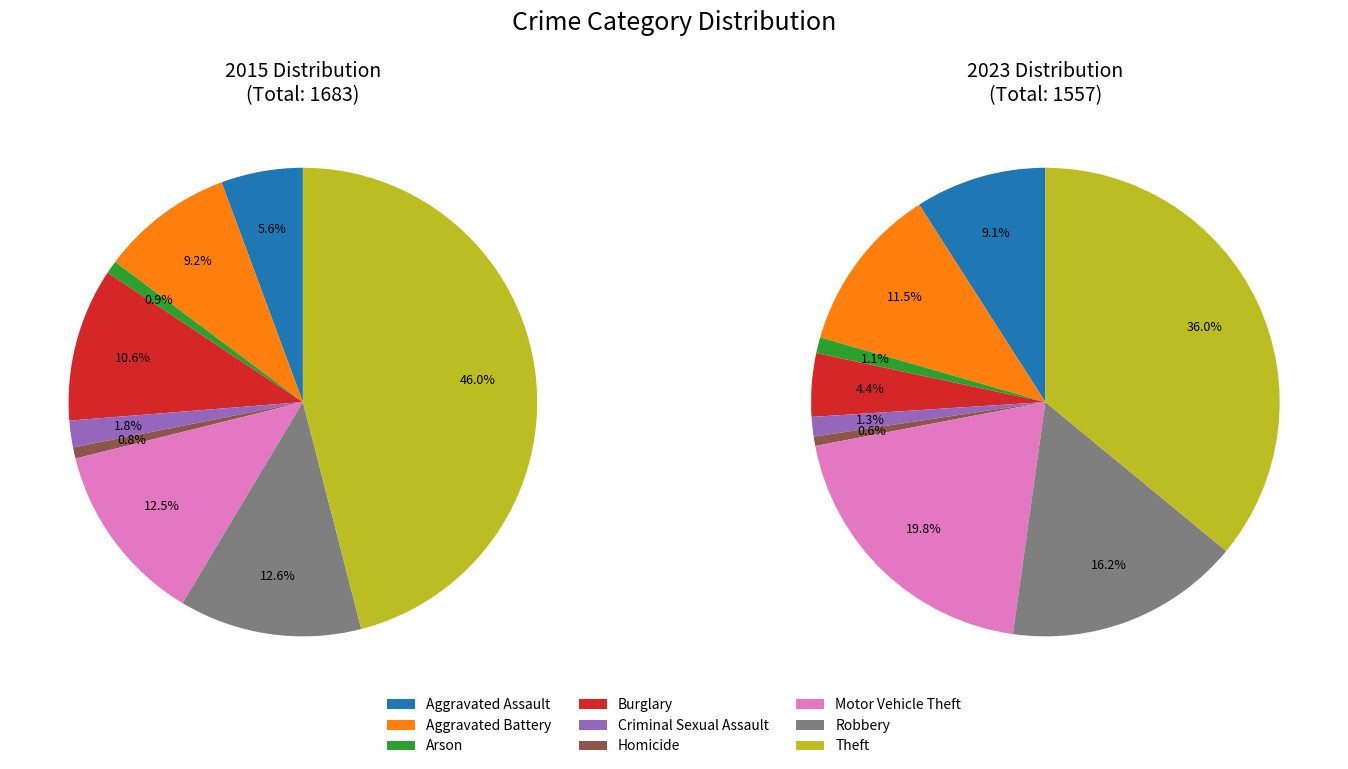

How many segments does this pie chart have?

9